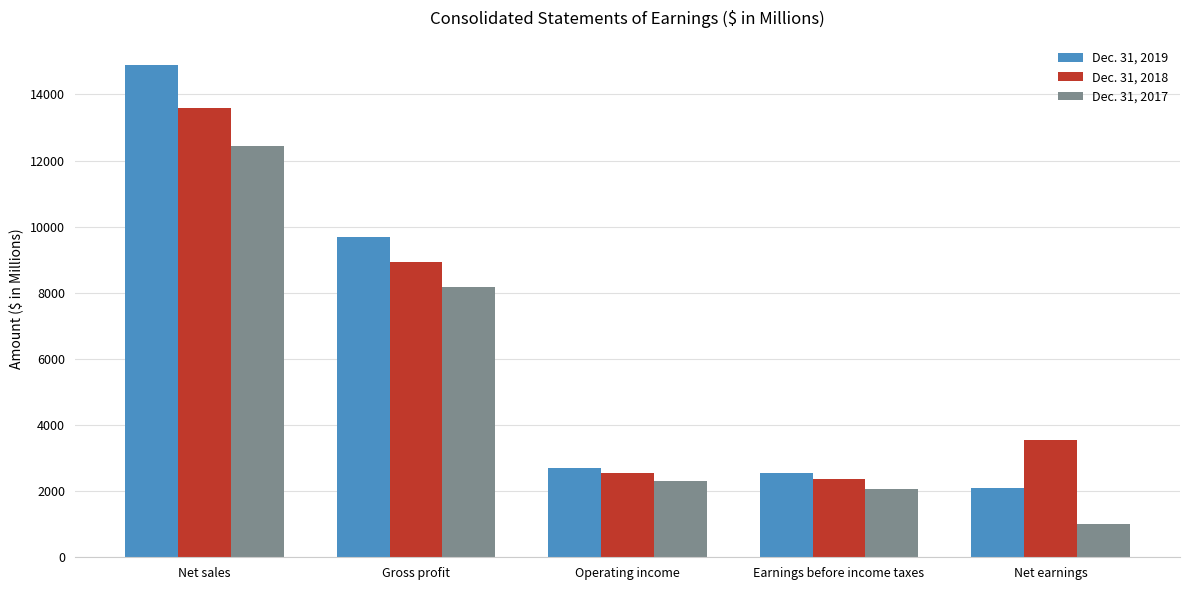

Reading left to right, transcribe all the data shown in this chart.

Dec. 31, 2019: Net sales=14884	Gross profit=9696	Operating income=2713	Earnings before income taxes=2562	Net earnings=2083
Dec. 31, 2018: Net sales=13601	Gross profit=8938	Operating income=2537	Earnings before income taxes=2356	Net earnings=3553
Dec. 31, 2017: Net sales=12444	Gross profit=8180	Operating income=2297	Earnings before income taxes=2063	Net earnings=1020